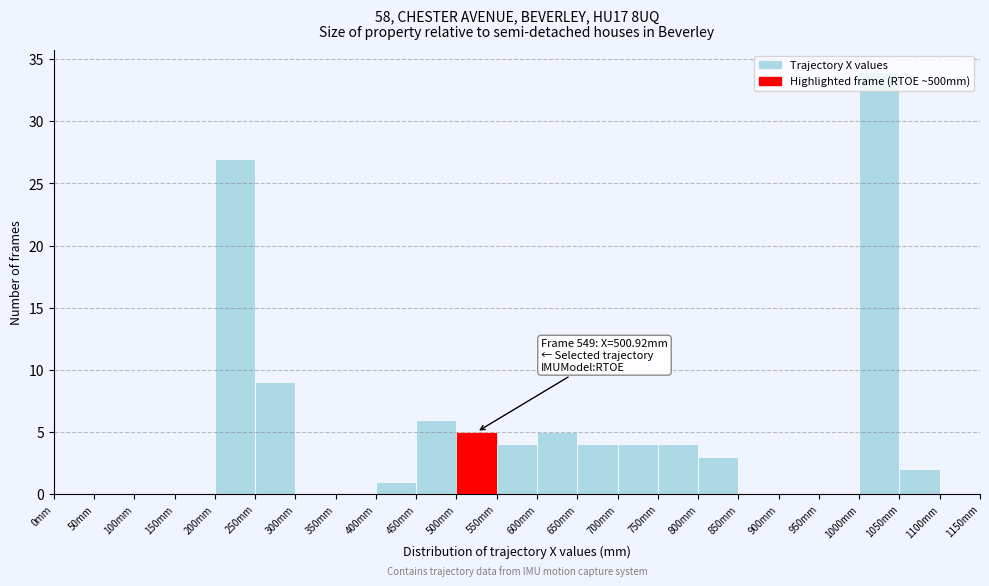

Over which range of the x-axis is the bar tallest?

1000 to 1050